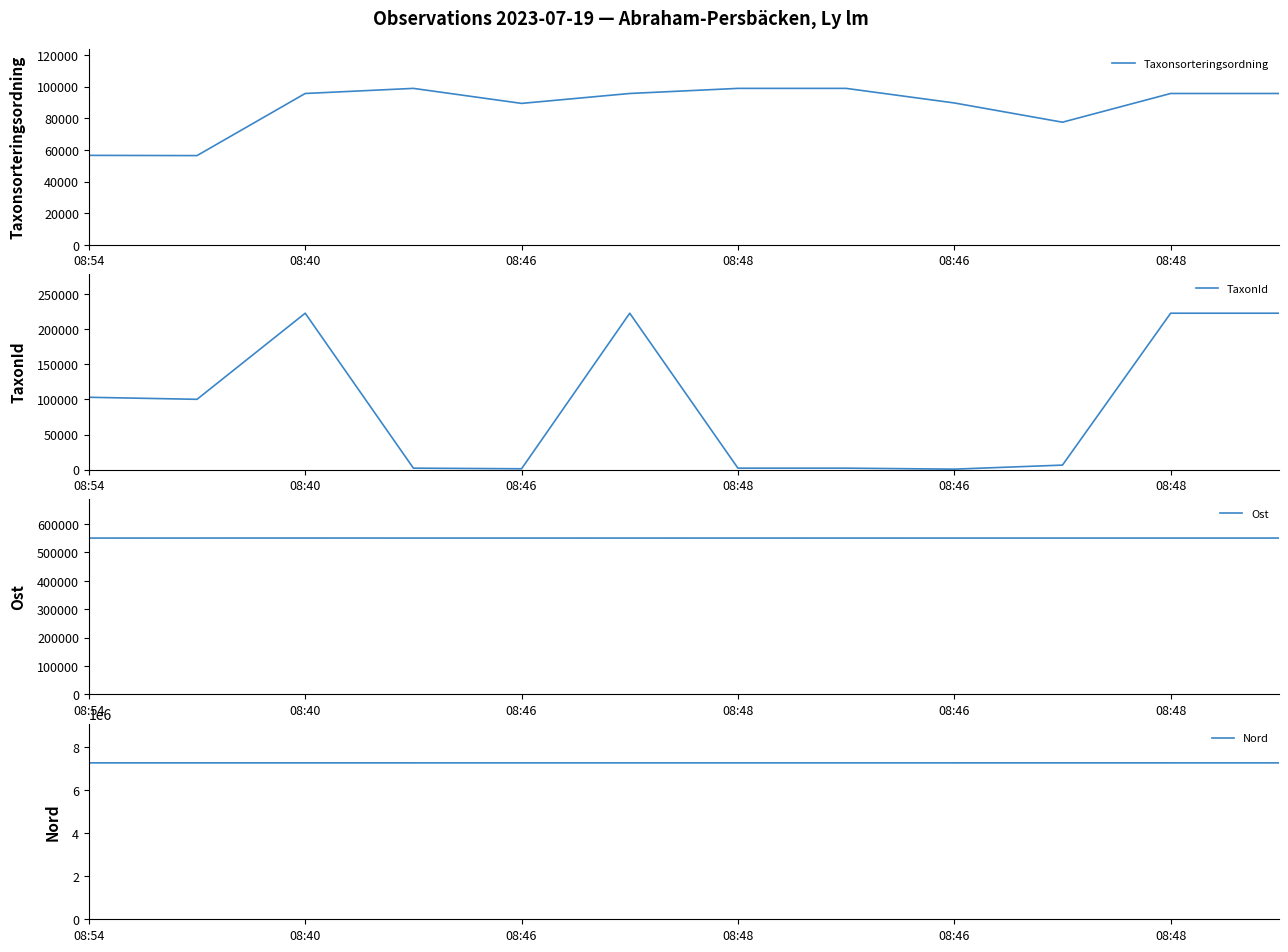

Which series has the largest total across all categories?

Nord